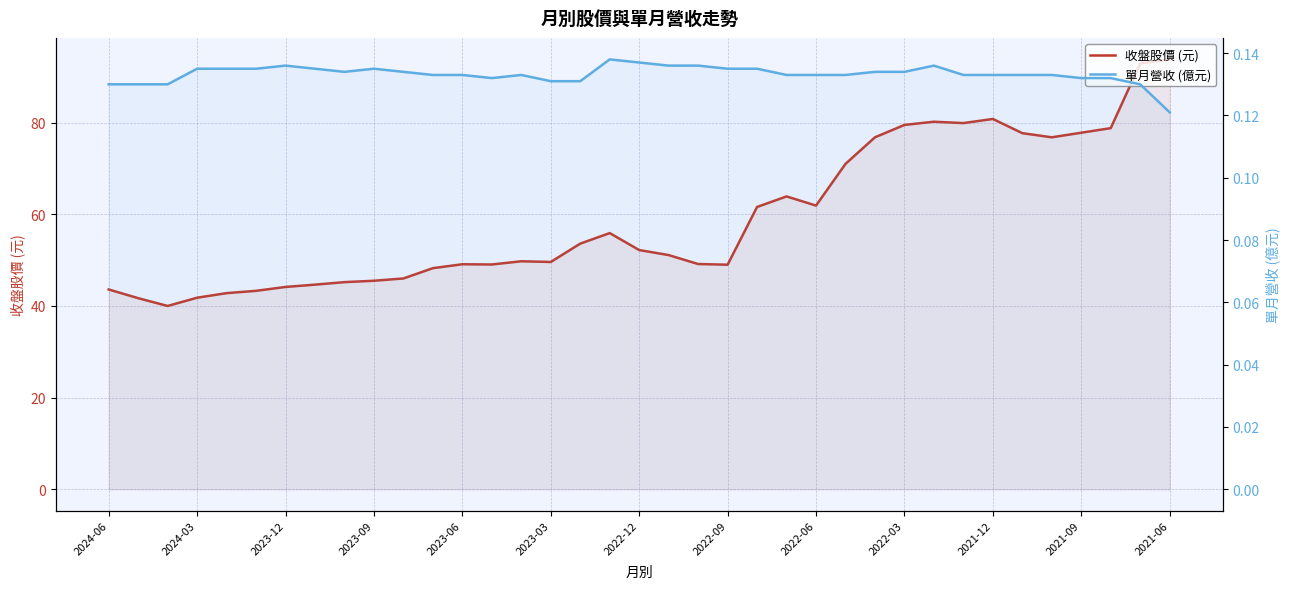

True or false: 單月營收 (億元) has more than 0 interior local peaks.

True